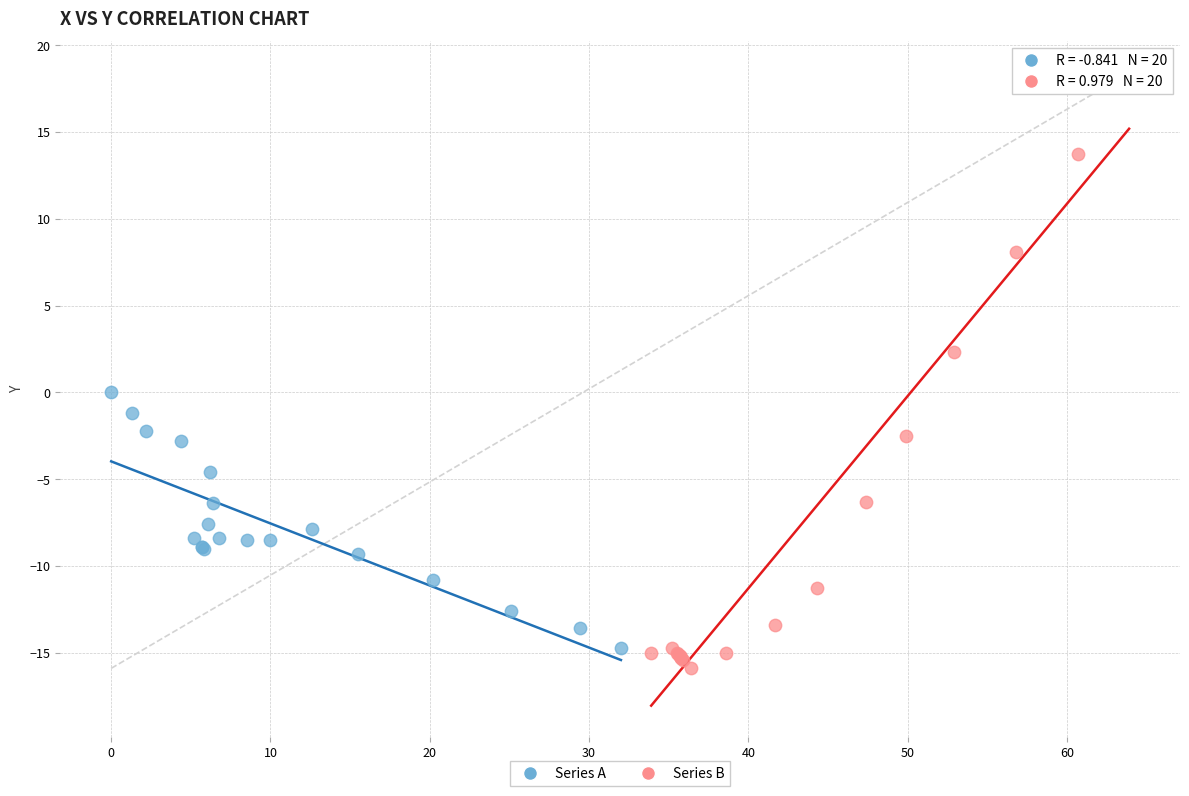

Which series has the largest Y range (max minus min)?

Series B